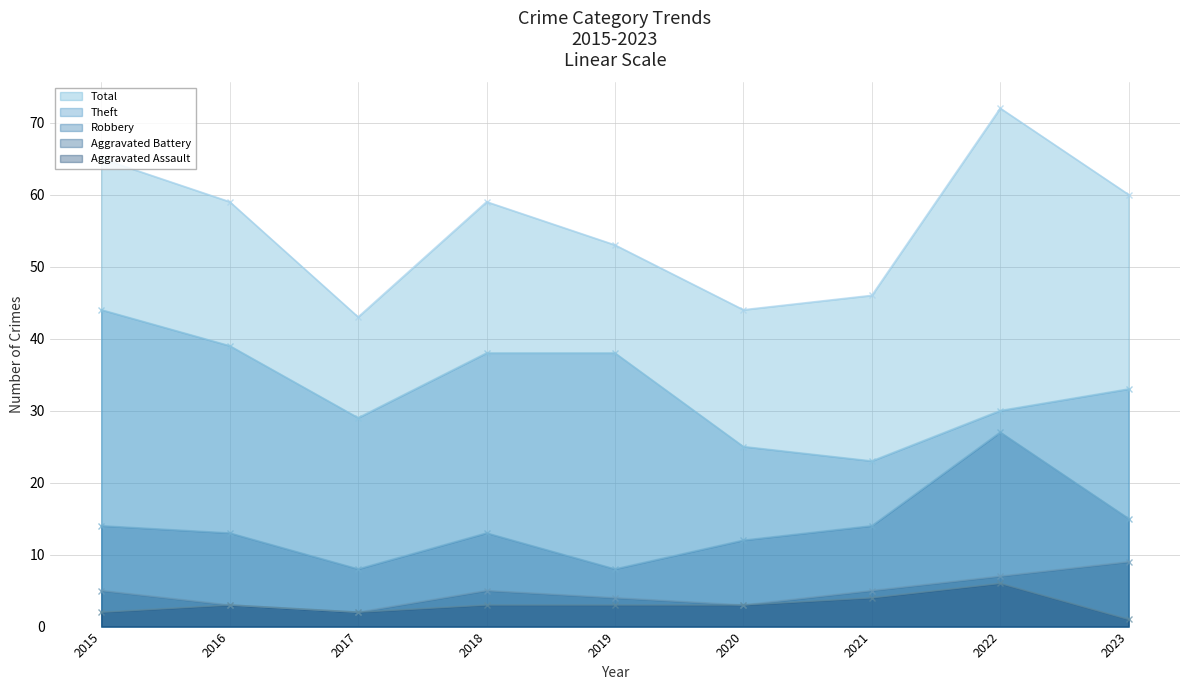

Which series has the largest total across all categories?

Total